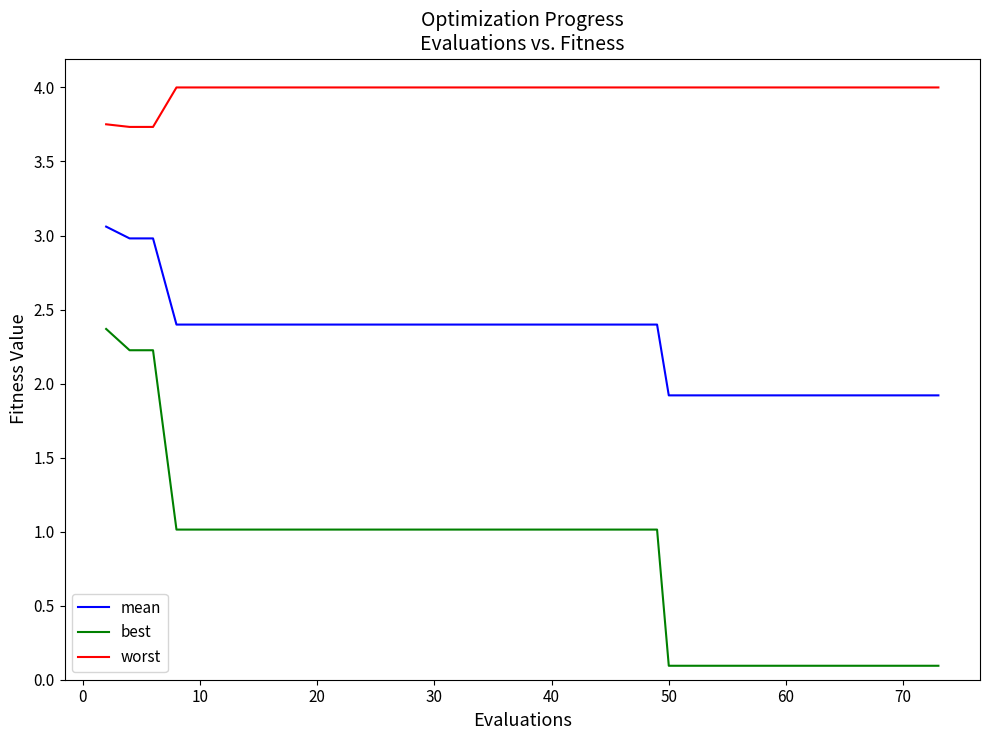

True or false: worst and mean intersect in this chart.

False